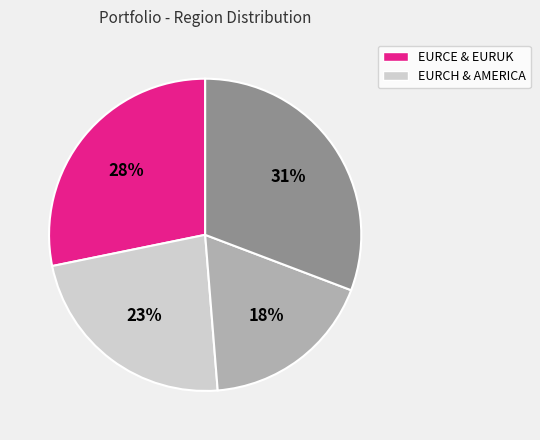

To the nearest percent, what is the difference between the largest and smallest slice percentages?

13%